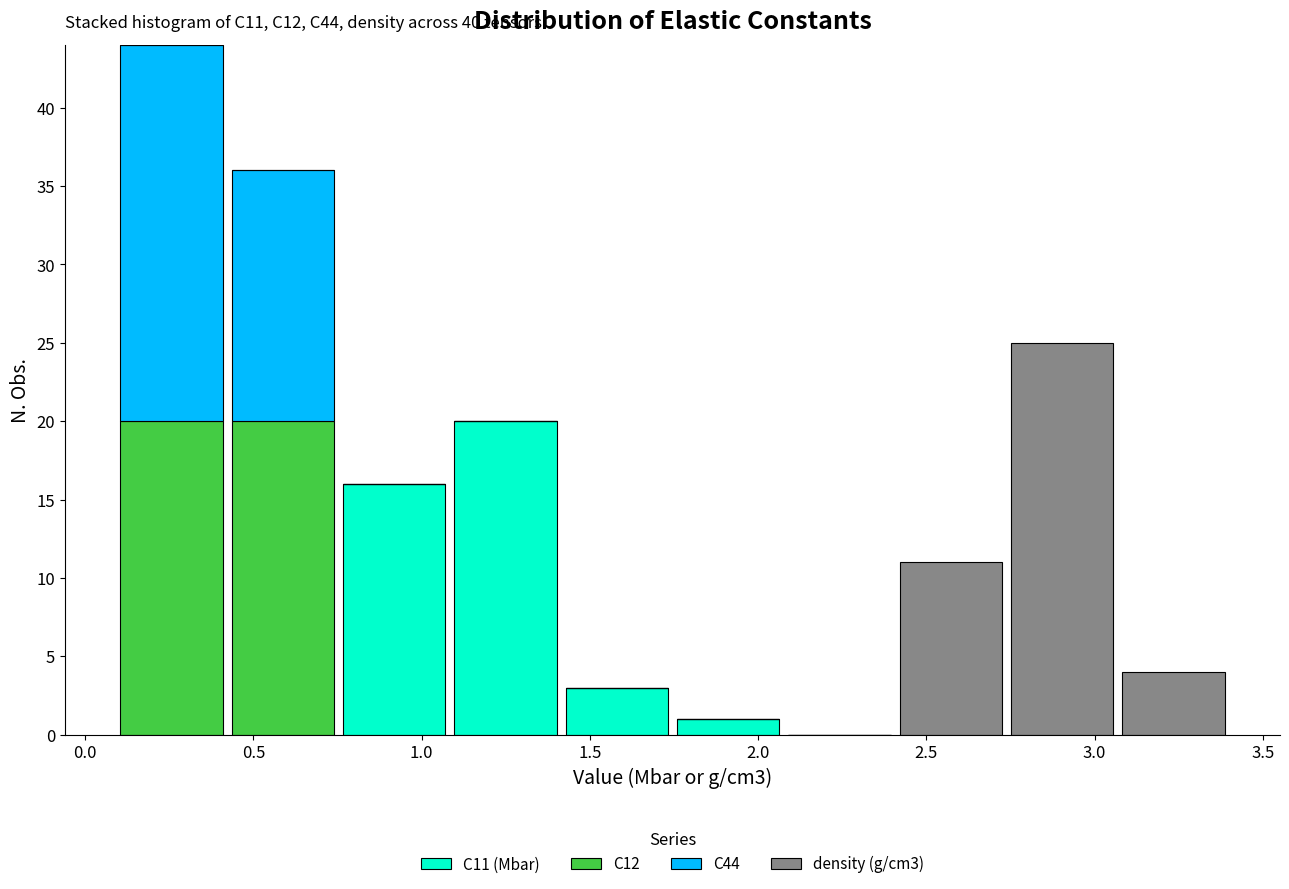

Which range on the x-axis has the tallest stacked bar (by total height)?

0.10 to 0.40